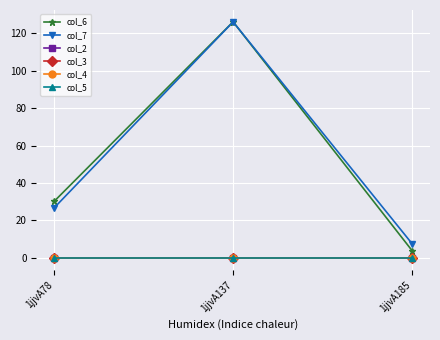

How many lines are shown in the chart?

6